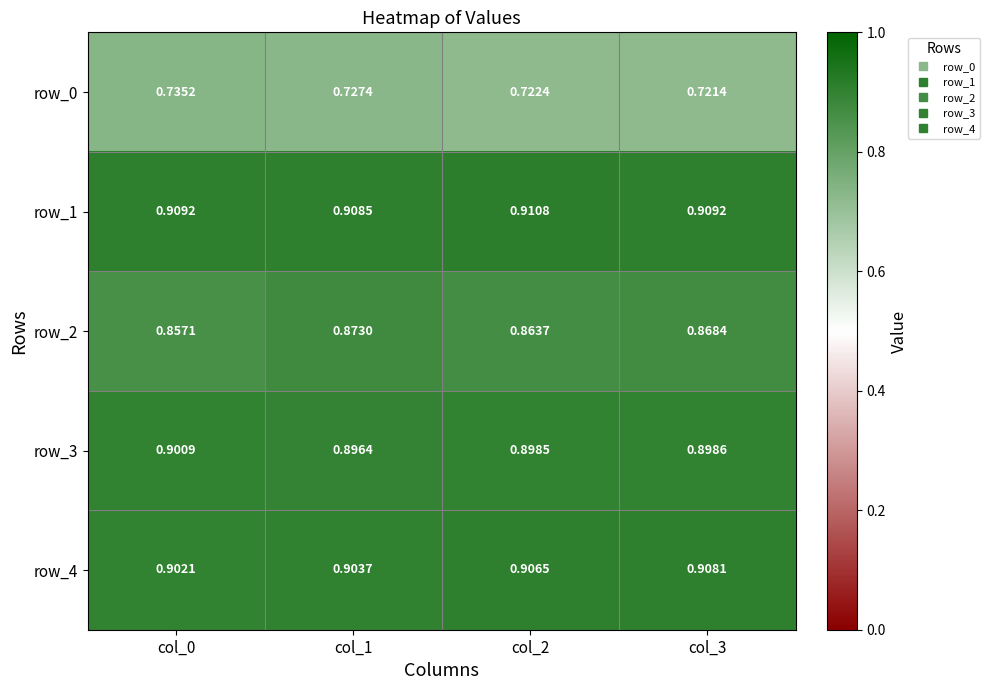

Which series changed the most between col_1 and col_3?

row_0